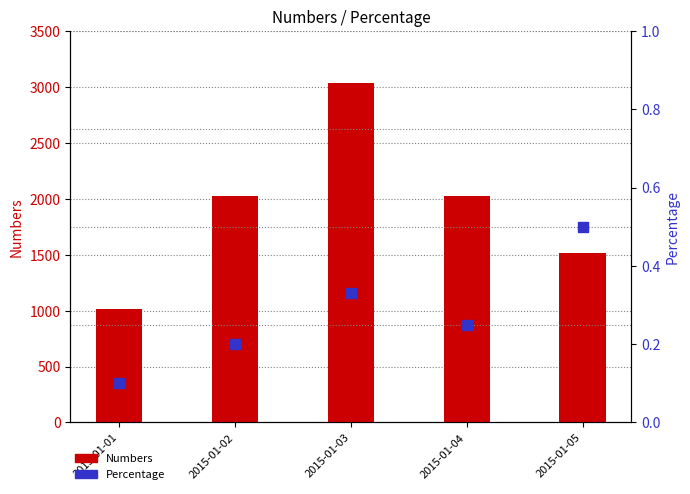

Which series has the largest total across all categories?

Numbers